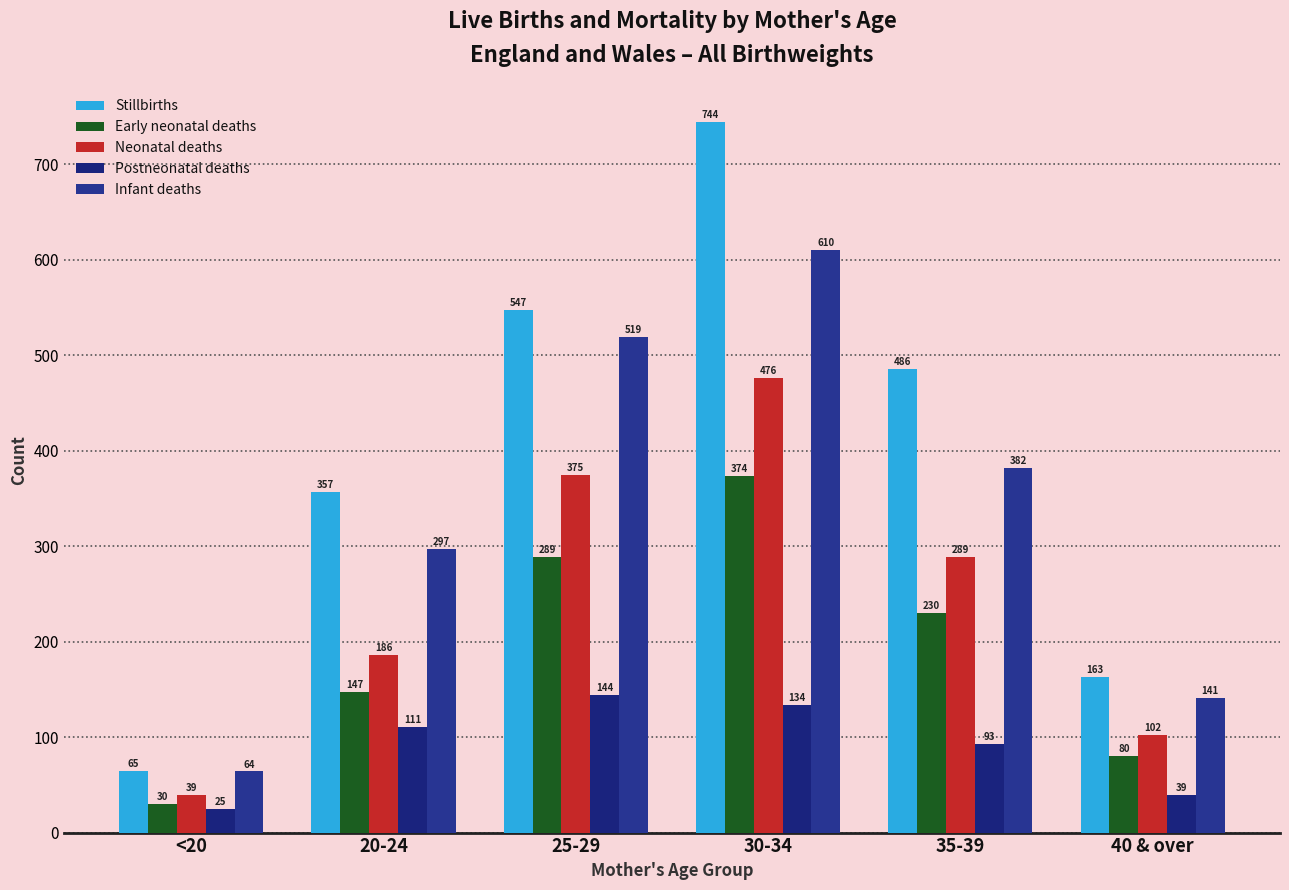

What is the spread (max minus min) of values at 30-34?

610